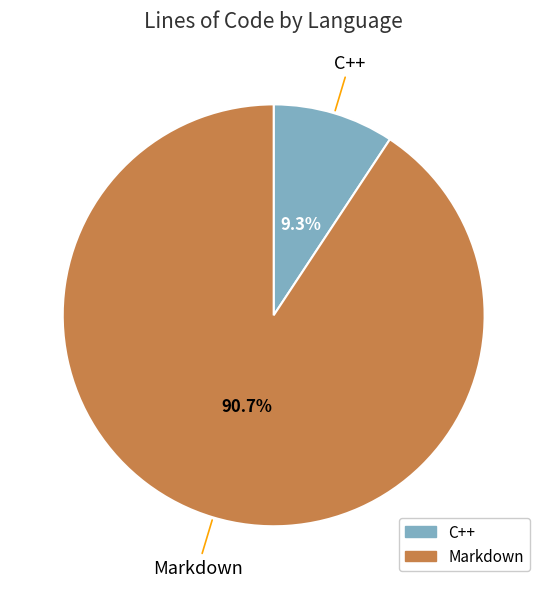

True or false: Markdown accounts for 91% of the total.

True